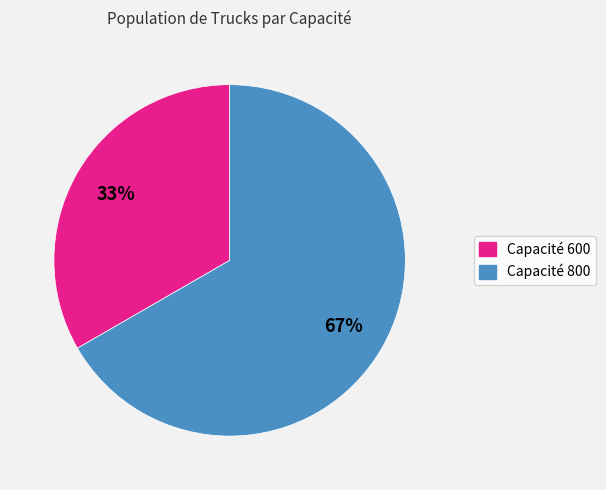

Which has a higher value, Capacité 800 or Capacité 600?

Capacité 800